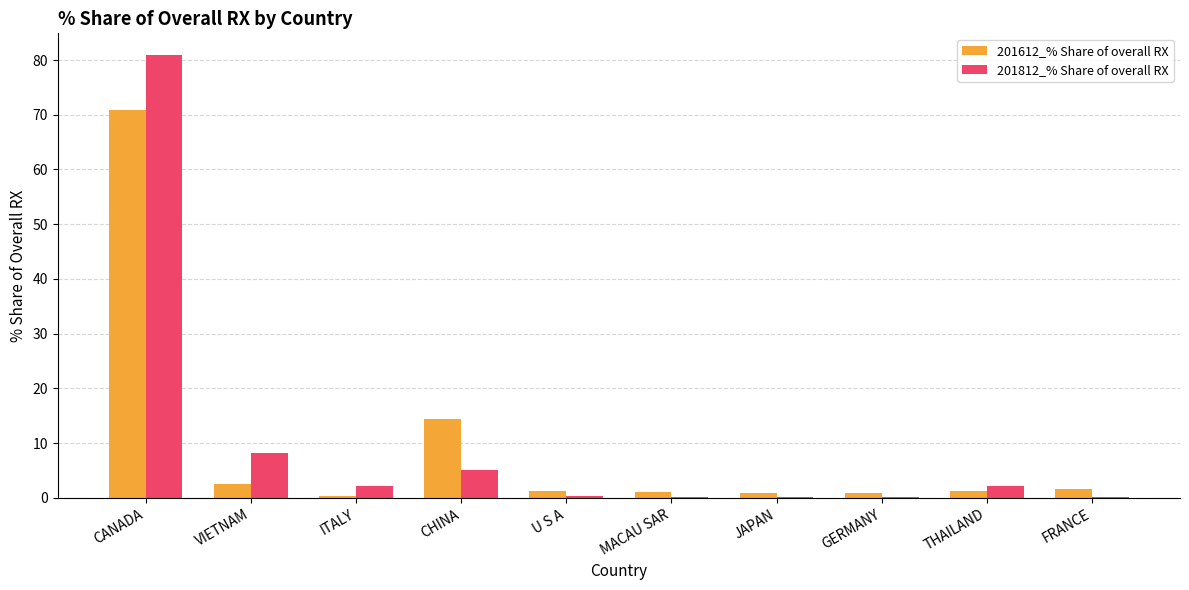

Are the bars horizontal?

No